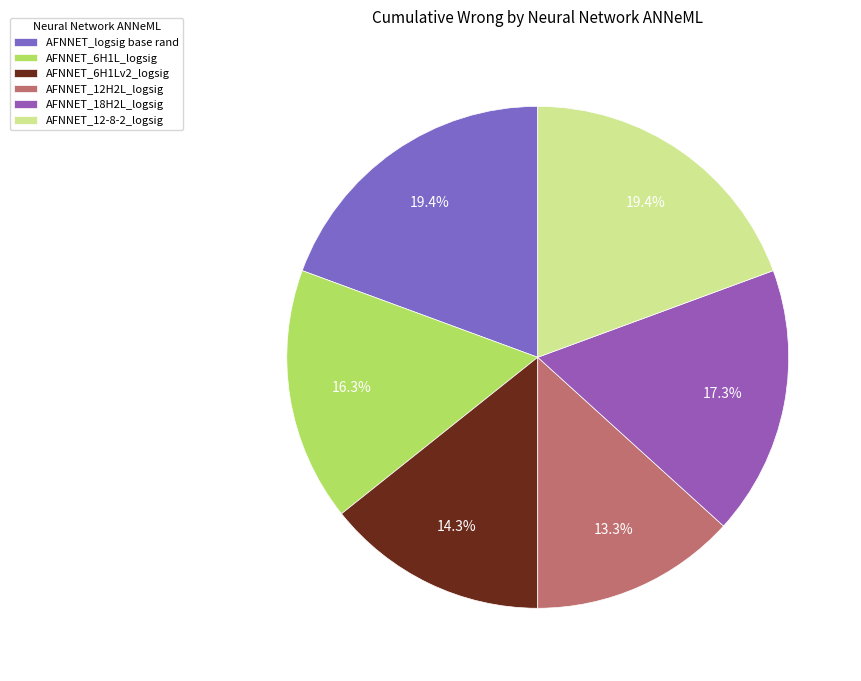

To the nearest percent, what is the difference between the AFNNET_12-8-2_logsig and AFNNET_6H1L_logsig slice percentages?

3%